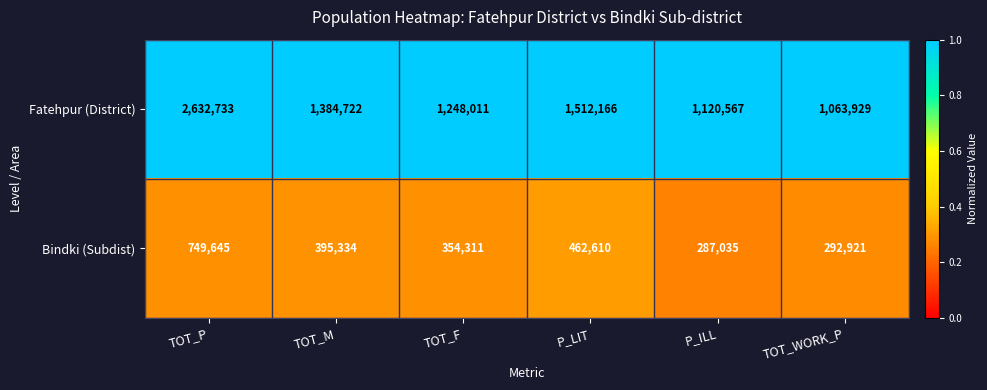

Is it true that Fatehpur (District) equals 1120567 at P_ILL?

True